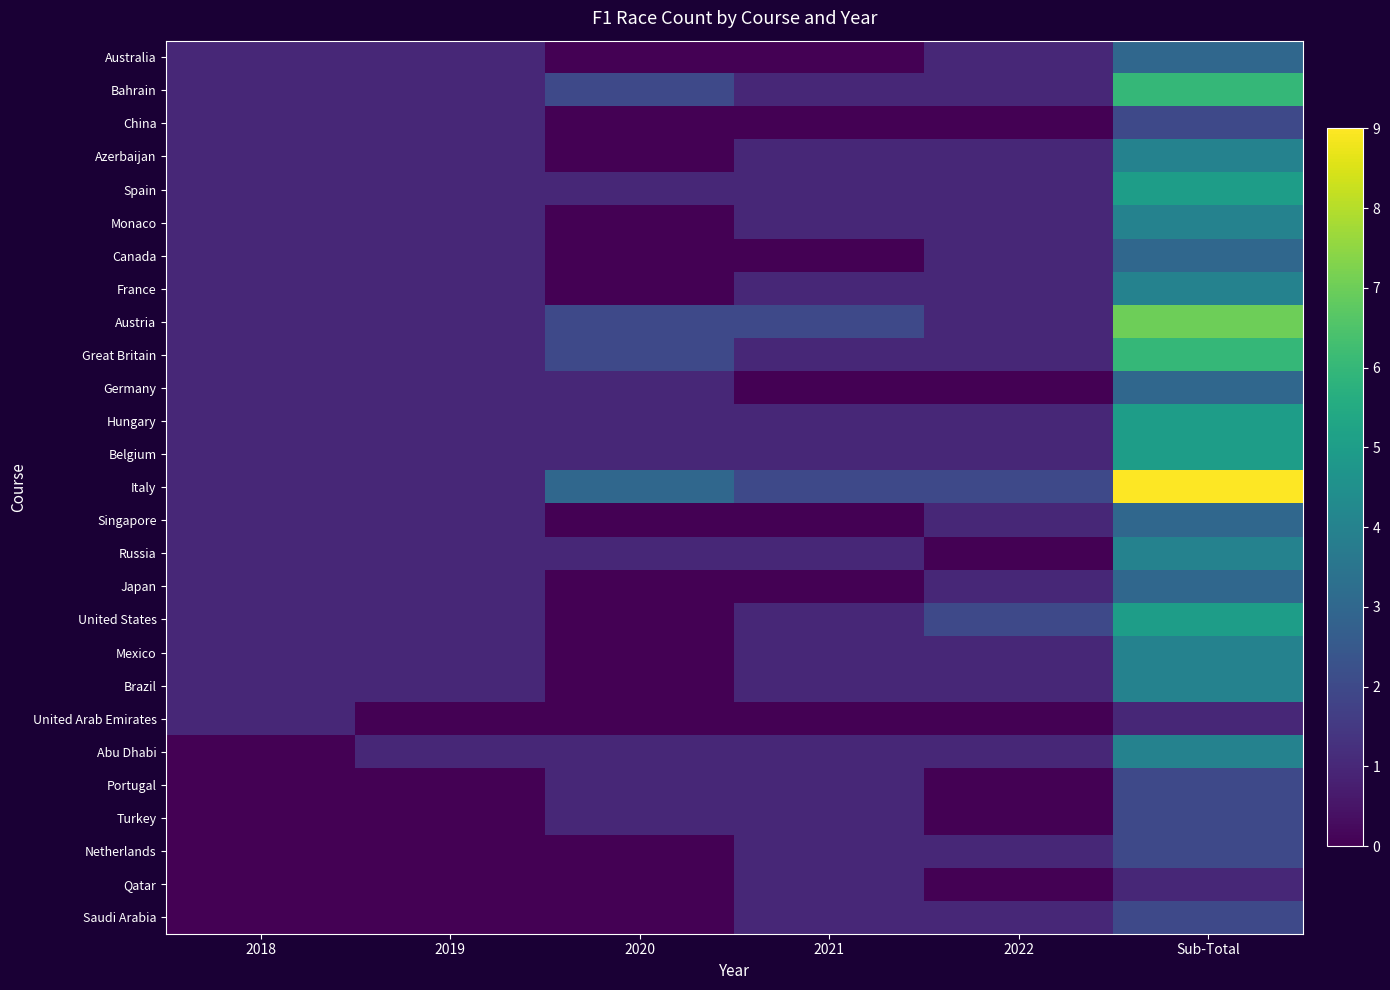

Rank the series by their maximum value, from highest to lowest.

Italy, Austria, Bahrain, Great Britain, Spain, Hungary, Belgium, United States, Azerbaijan, Monaco, France, Russia, Mexico, Brazil, Abu Dhabi, Australia, Canada, Germany, Singapore, Japan, China, Portugal, Turkey, Netherlands, Saudi Arabia, United Arab Emirates, Qatar